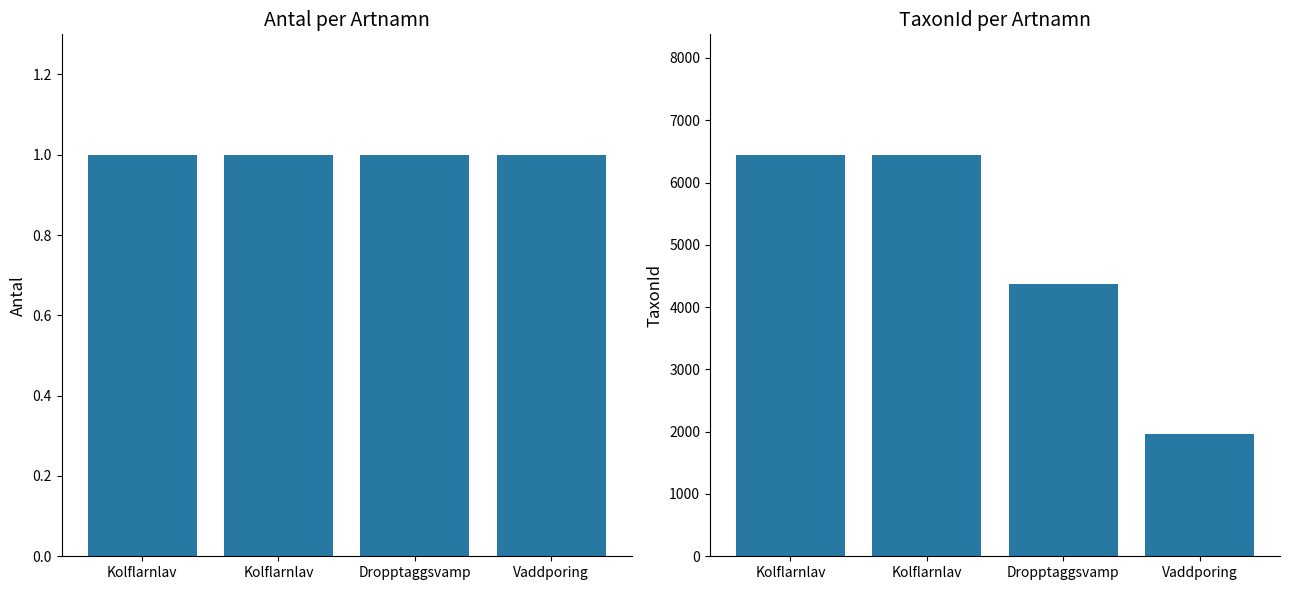

Rank the categories by Antal value from lowest to highest.

Kolflarnlav, Kolflarnlav, Dropptaggsvamp, Vaddporing